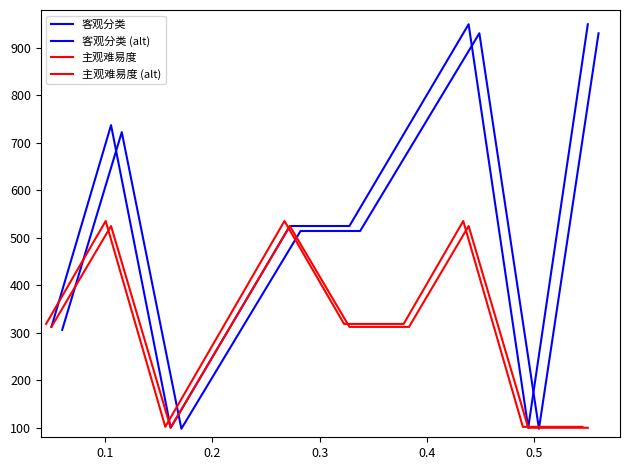

At which category does 客观分类 reach its first local valley?

0.2